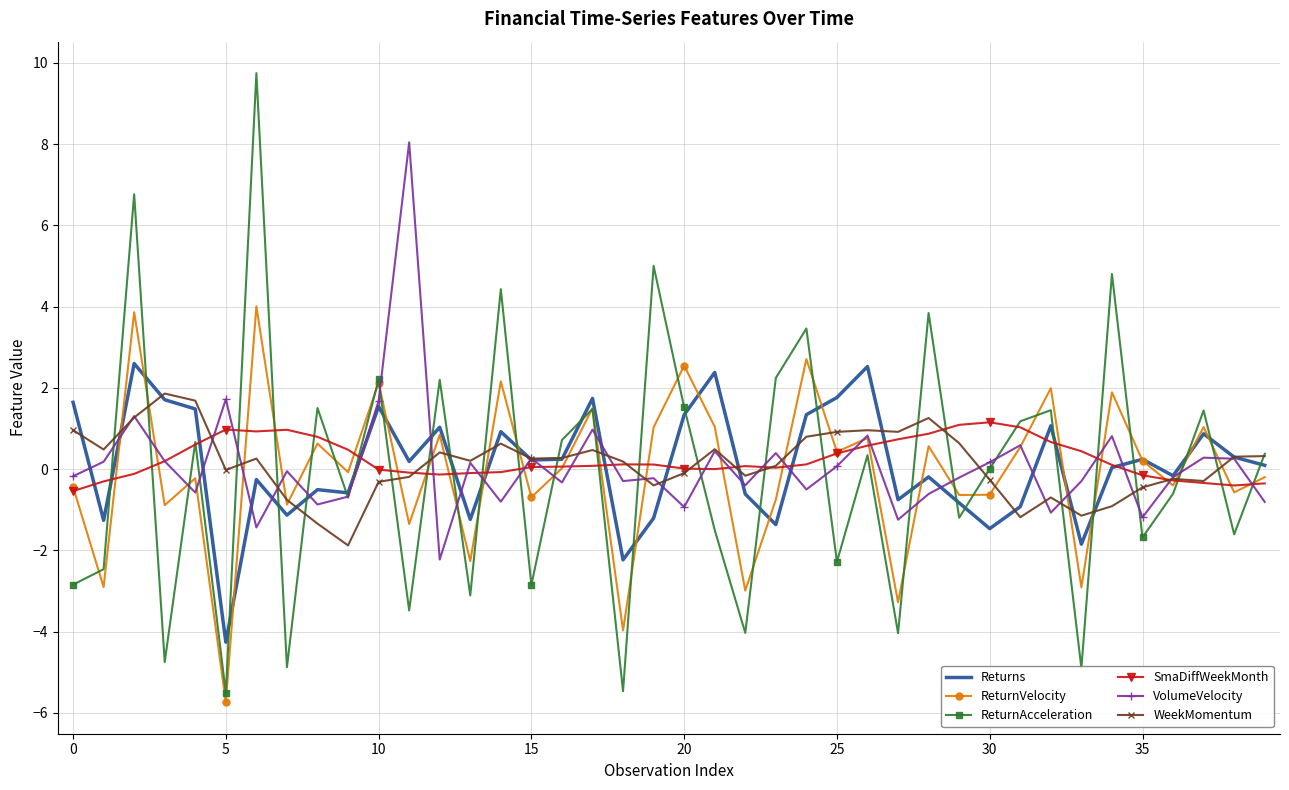

What is the minimum value for ReturnAcceleration?

-5.5